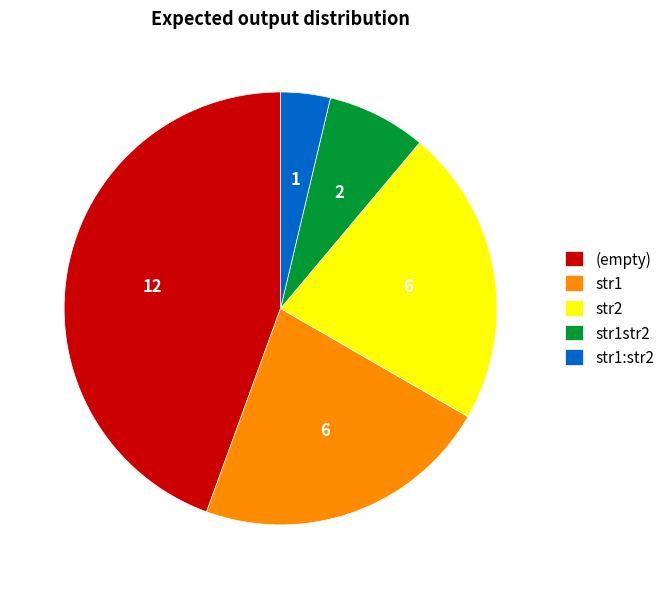

Which category has the biggest portion of the pie?

(empty)